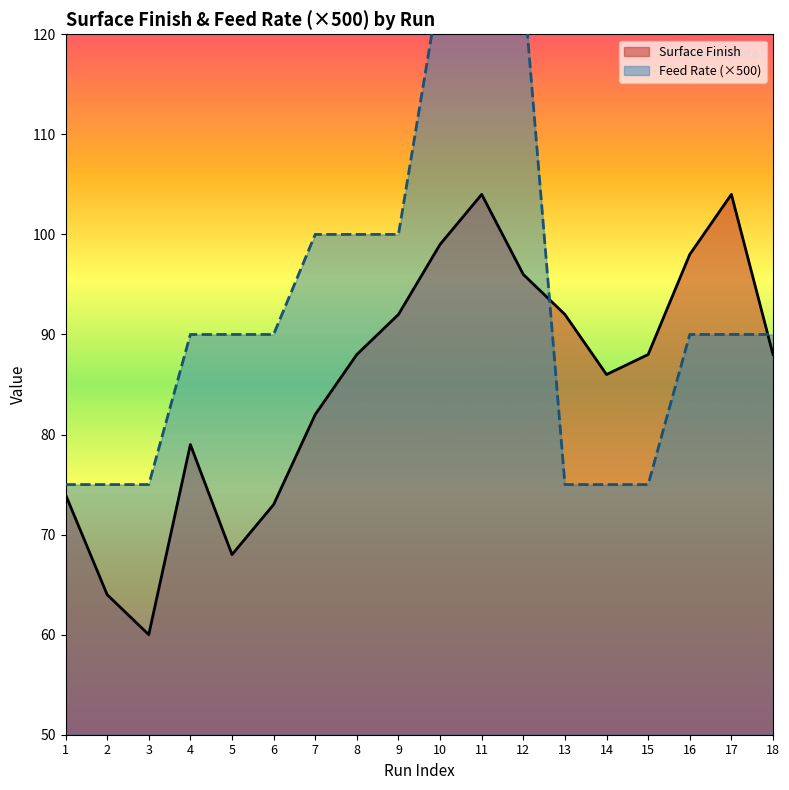

What is the difference between the maximum and second lowest values in the Surface Finish series?

40